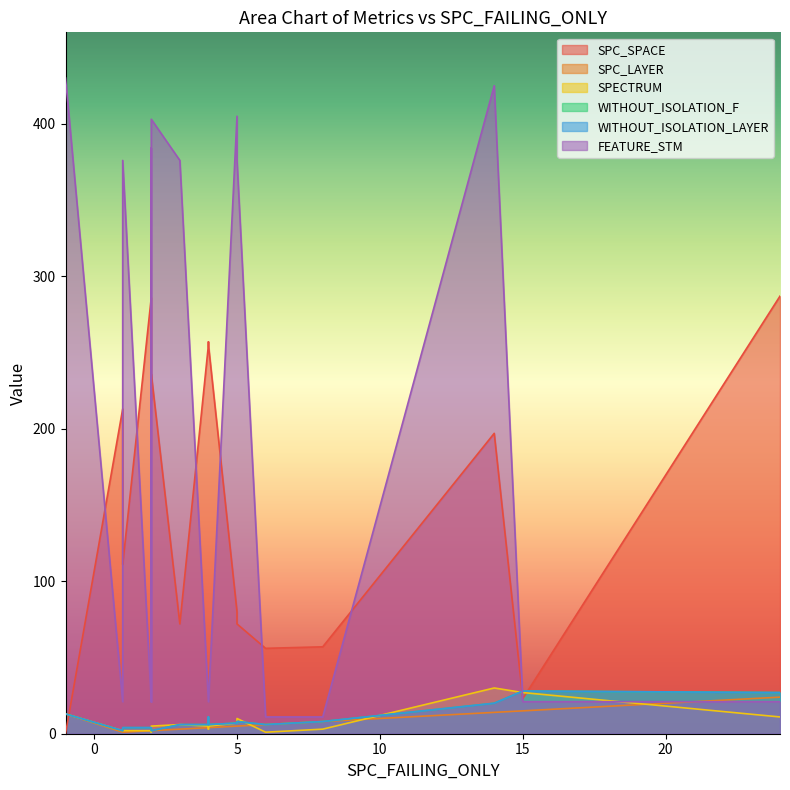

What is the spread (max minus min) of values at 0?

373